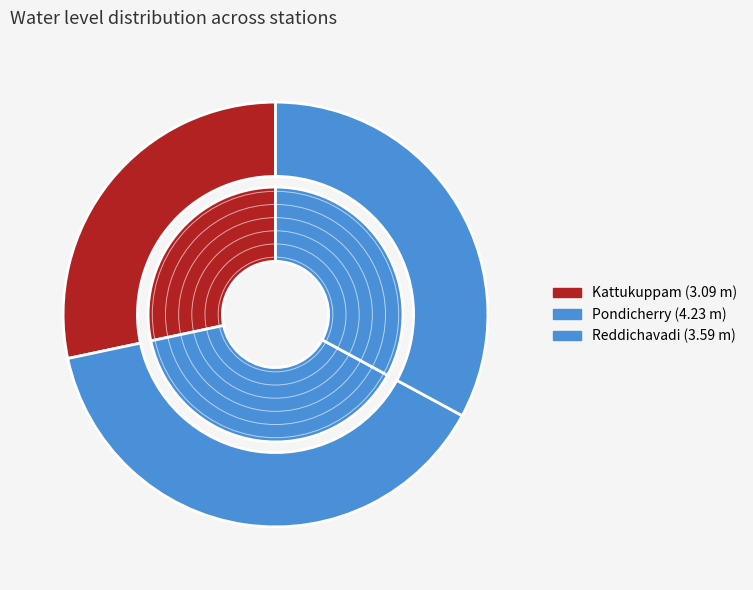

Which category has the biggest portion of the pie?

Pondicherry